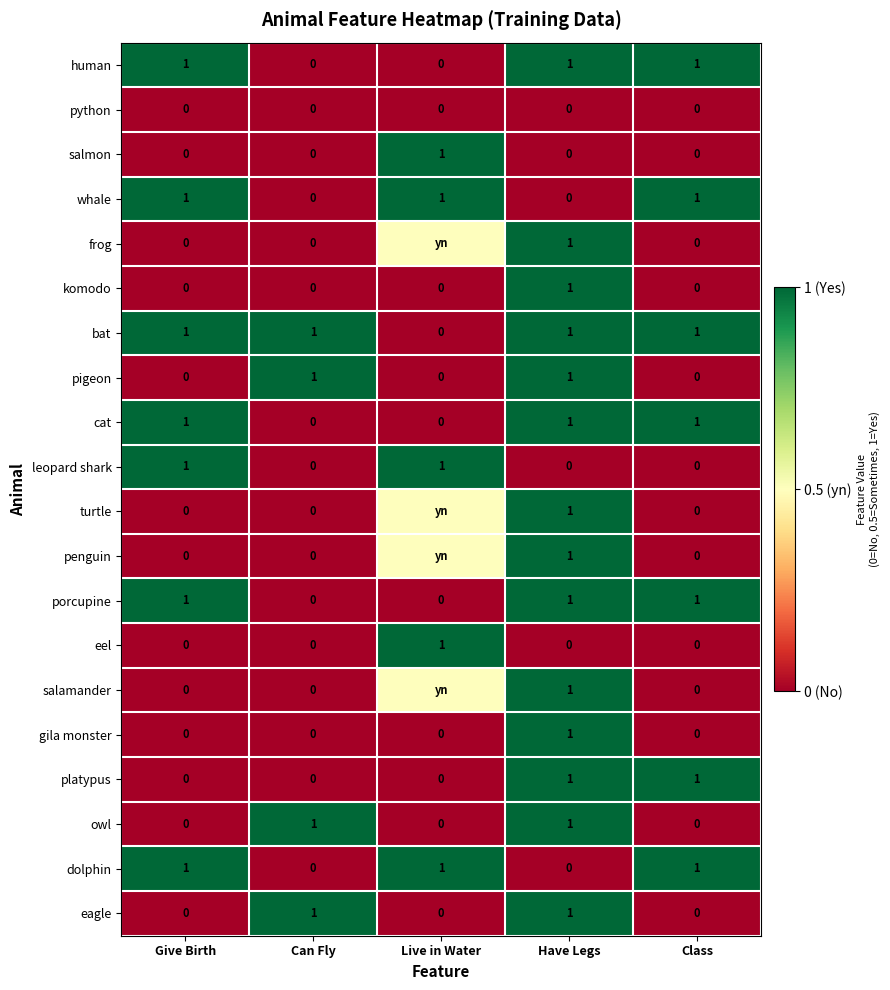

Which has a higher value, Give Birth or Class?

Give Birth